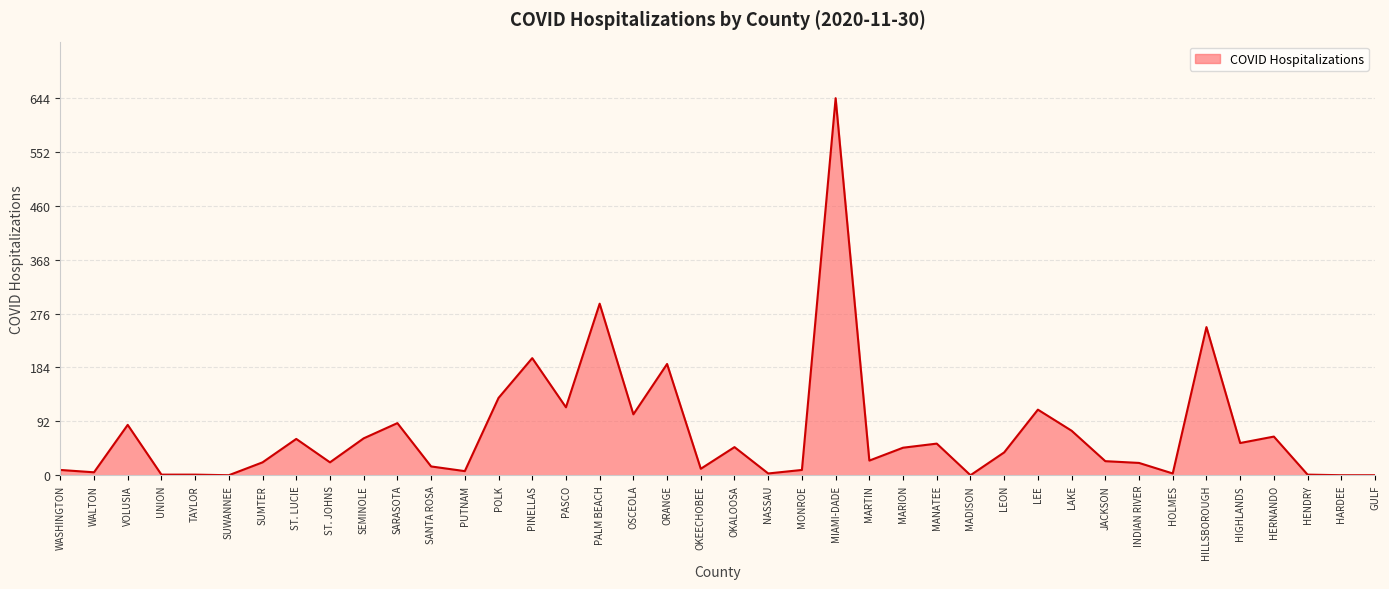

What is the greatest value displayed?

644